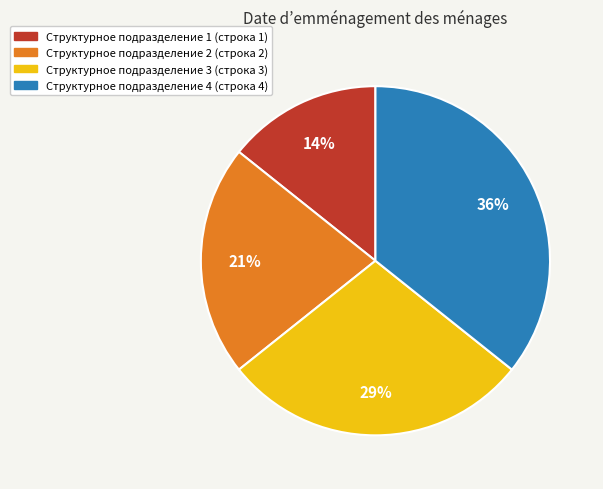

Is there any slice that represents more than half of the pie?

No